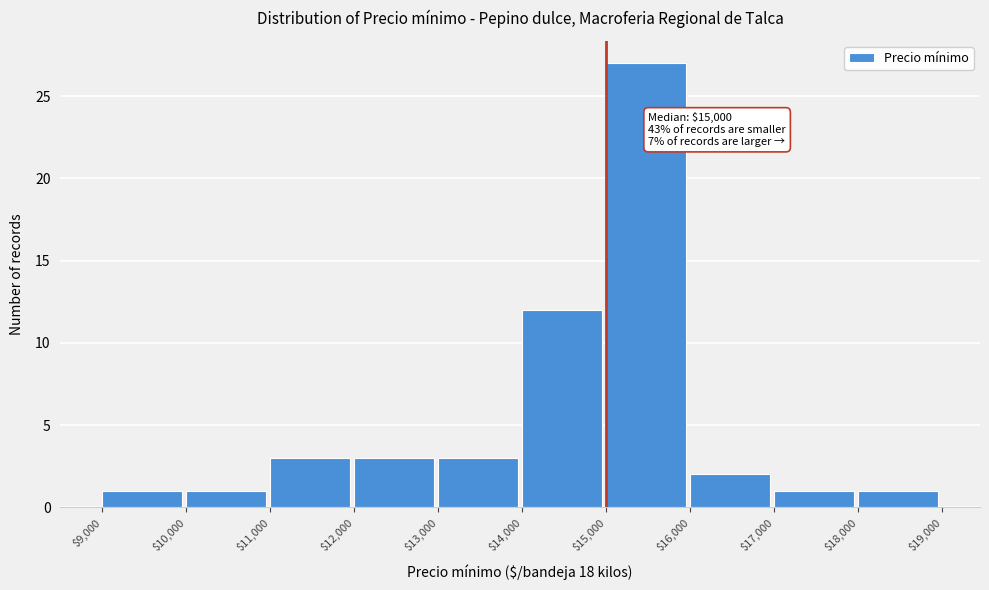

Which range on the x-axis has the tallest bar?

$15,000 to $16,000